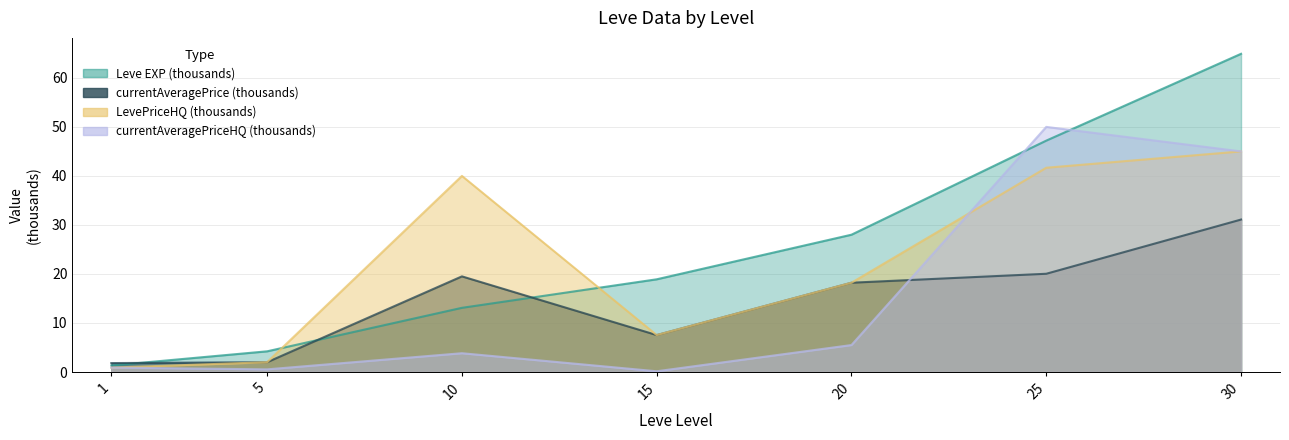

What is the sum of the currentAveragePriceHQ (thousands) values at 20 and 10?

9.3